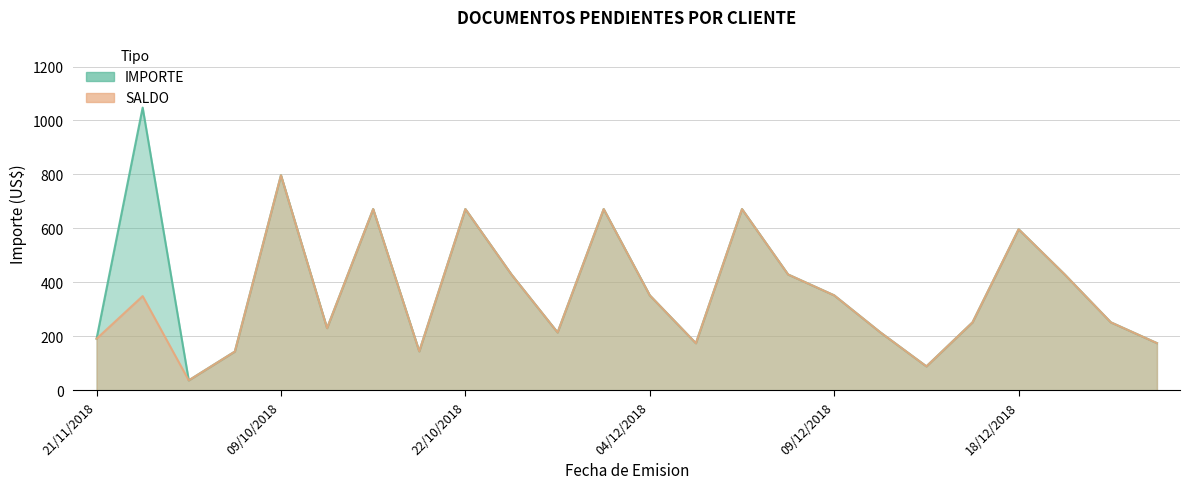

How many distinct data groups are displayed?

2